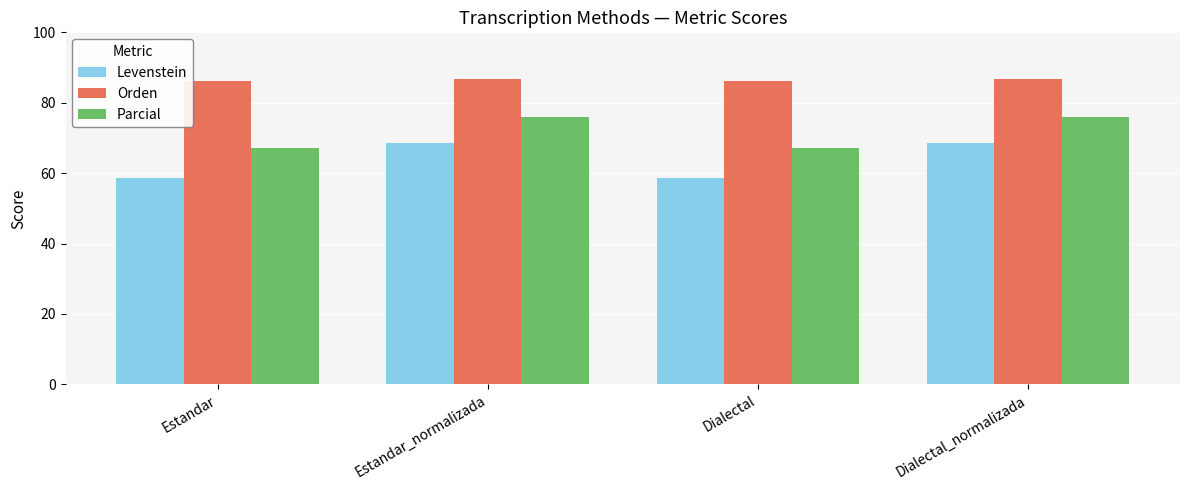

The value of Levenstein at Estandar_normalizada is 38.8. True or false?

False